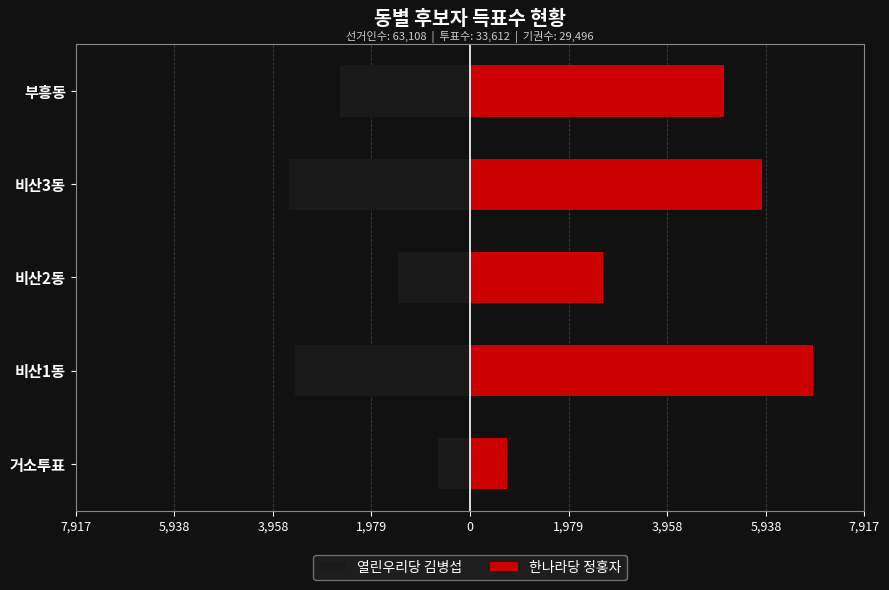

True or false: 한나라당 정홍자 has a value of 9887 at 비산1동.

False